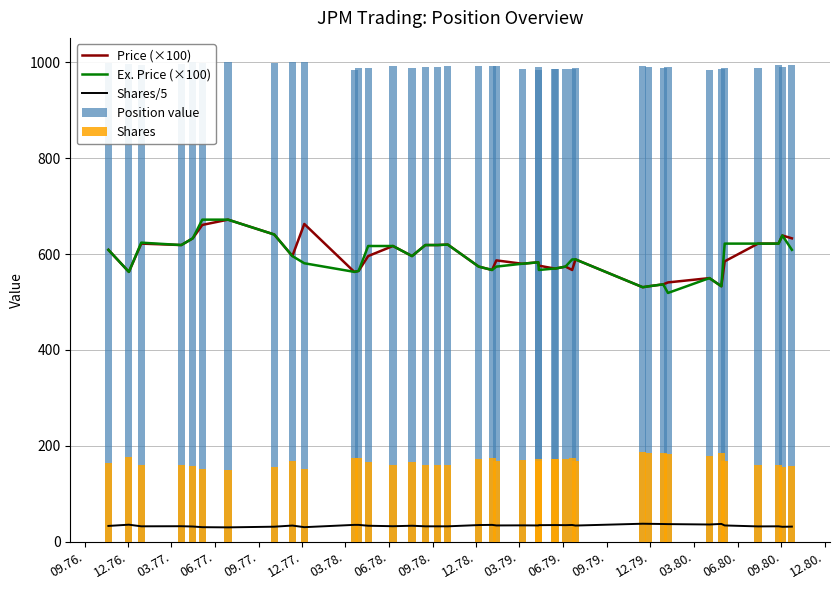

What is the label of the 8th bar from the left?

06.78.